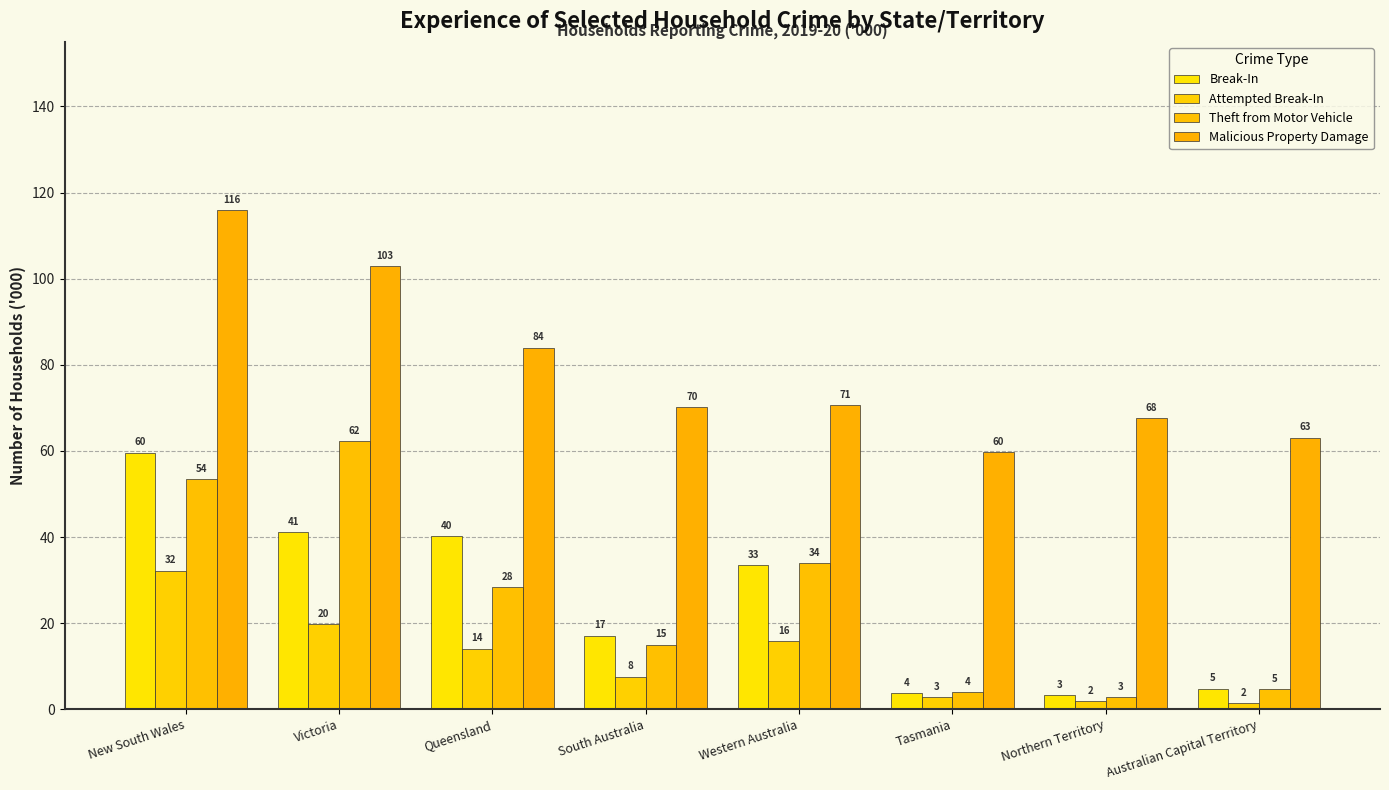

How many groups of bars are there?

8